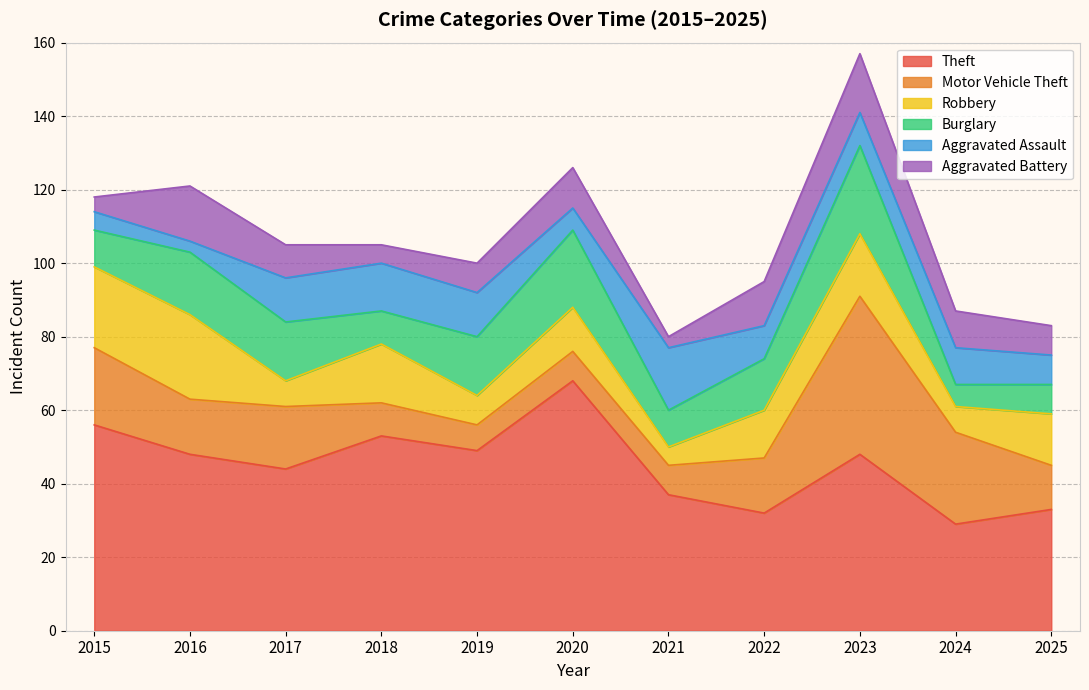

Rank the categories by Burglary value from lowest to highest.

2024, 2025, 2018, 2015, 2021, 2022, 2017, 2019, 2016, 2020, 2023